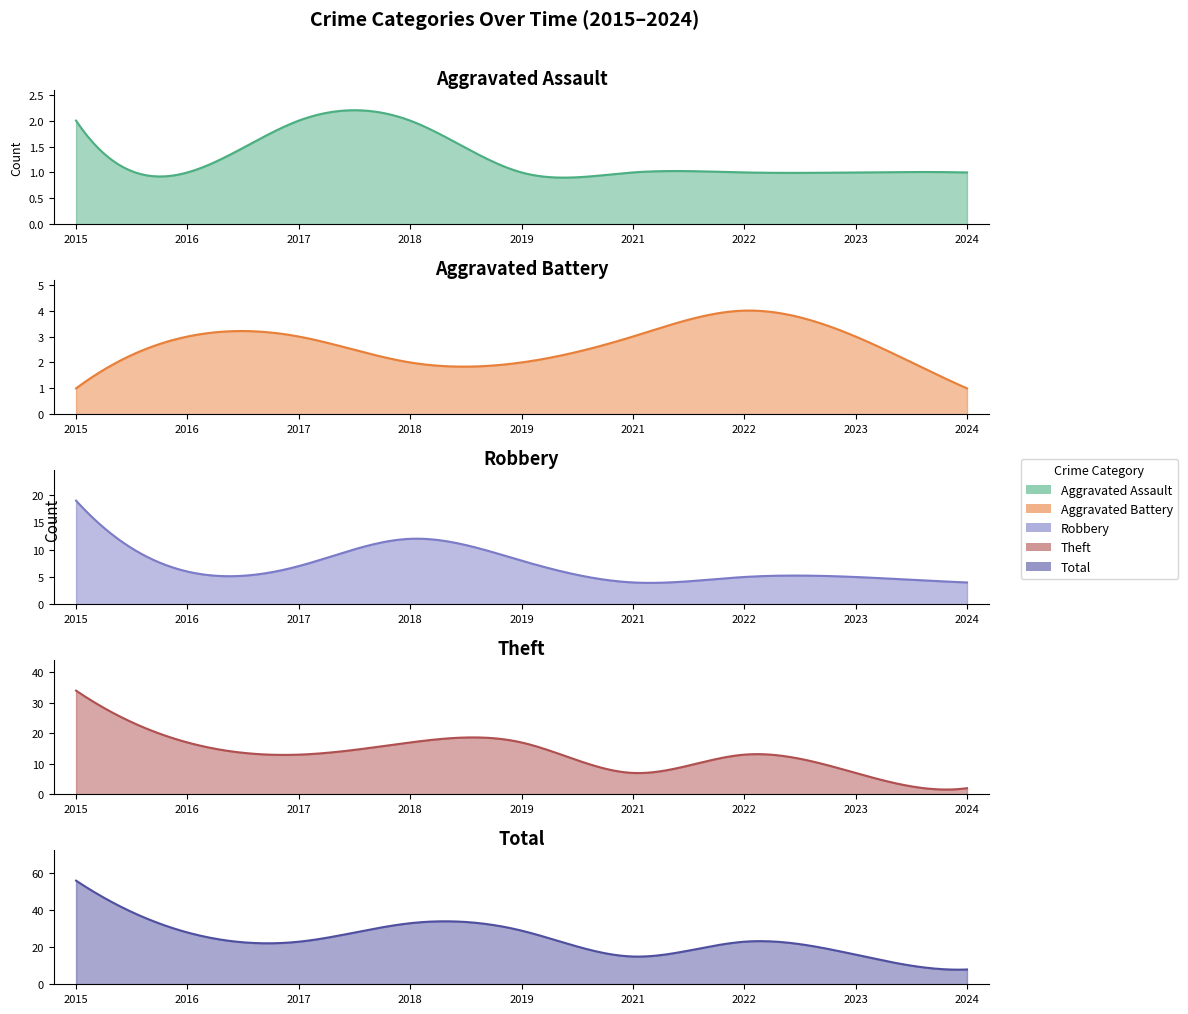

Which series changed the most between 2017 and 2018?

Total